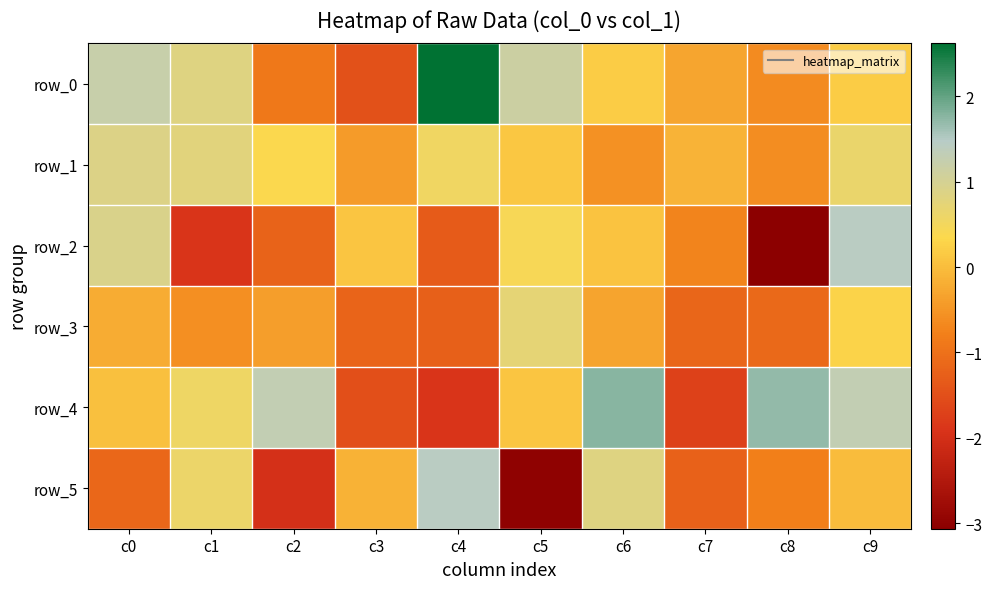

How many values in the row_0 series are below 0?

4